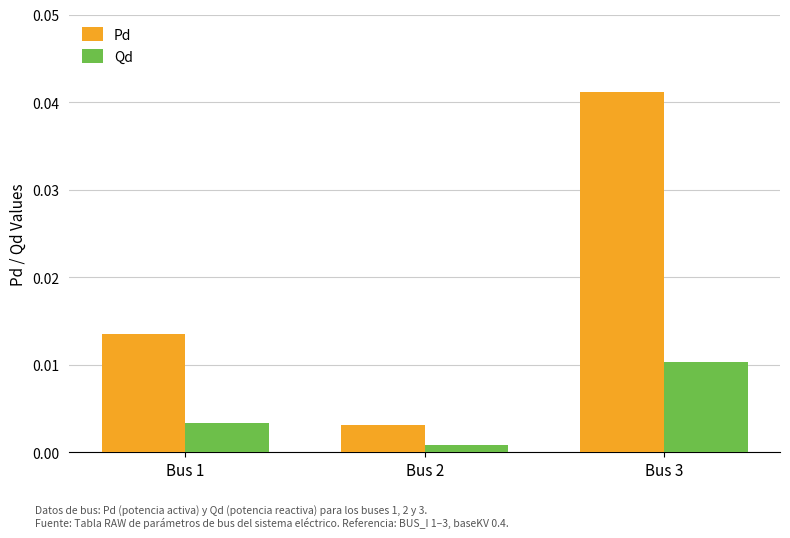

Which series has the largest range (max minus min)?

Pd